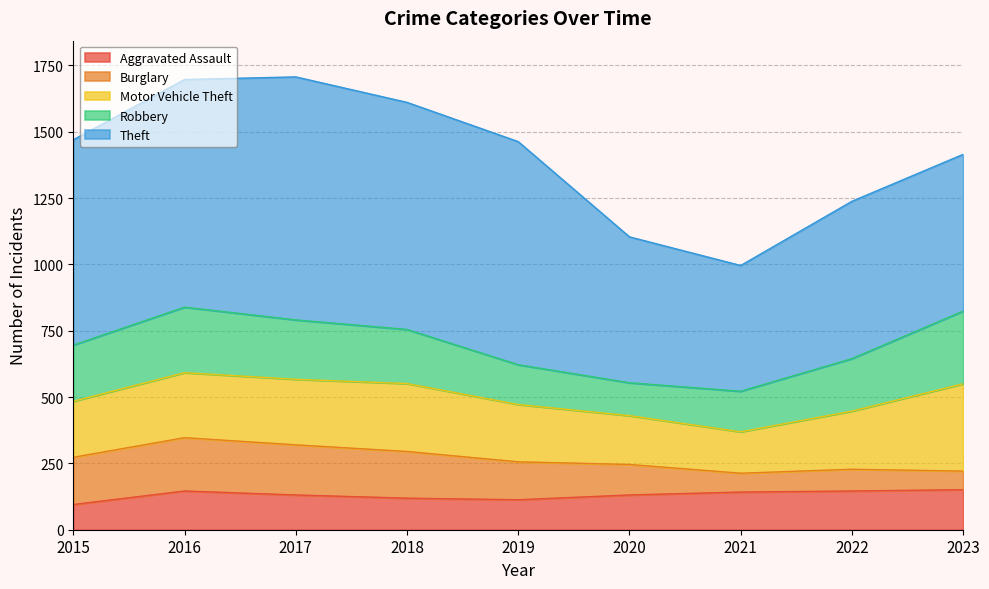

What is the maximum value for Robbery?

274